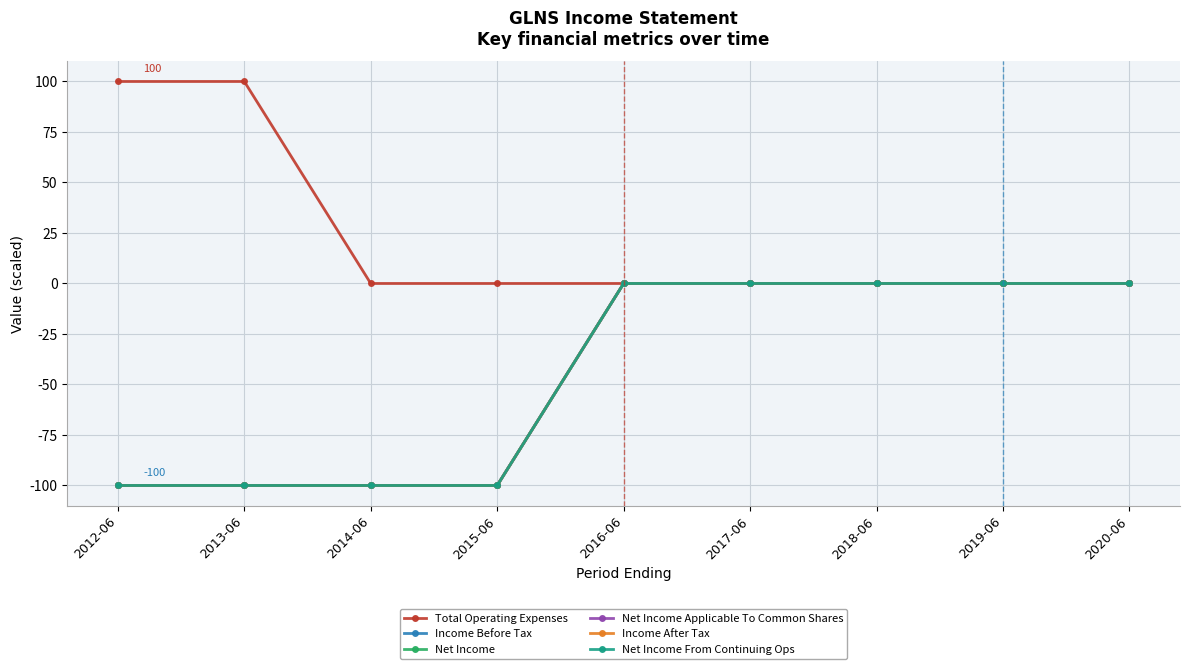

At which label is Net Income From Continuing Ops closest to -50?

2012-06